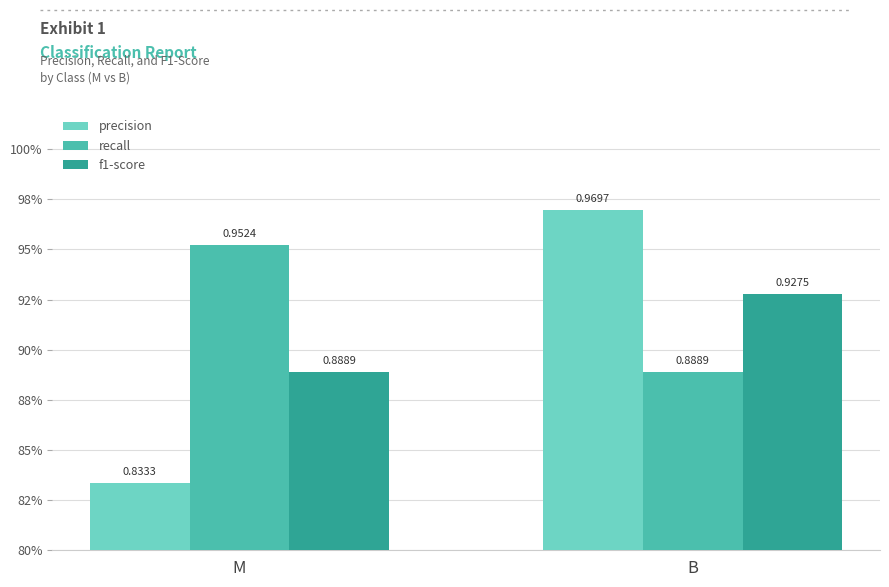

True or false: recall has a value of 0.9 at B.

True